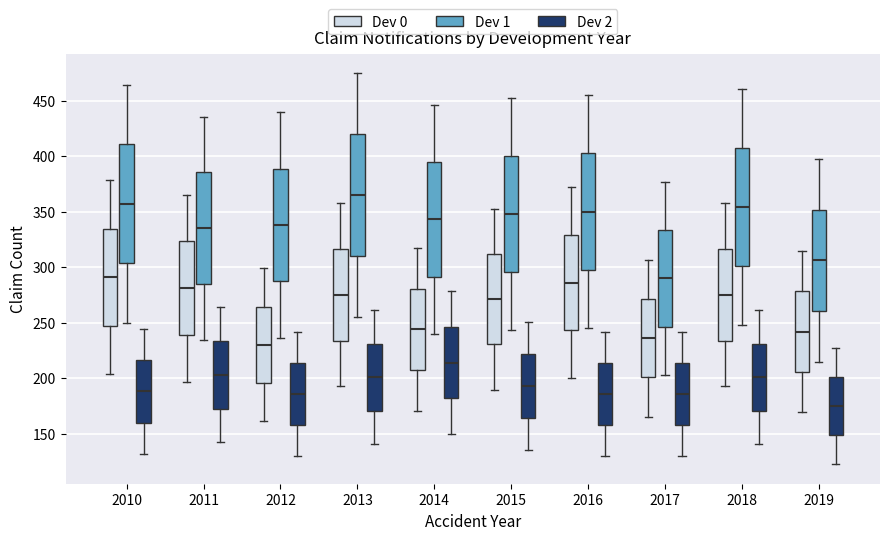

Which box has the highest median line?

2013 (Dev 1)